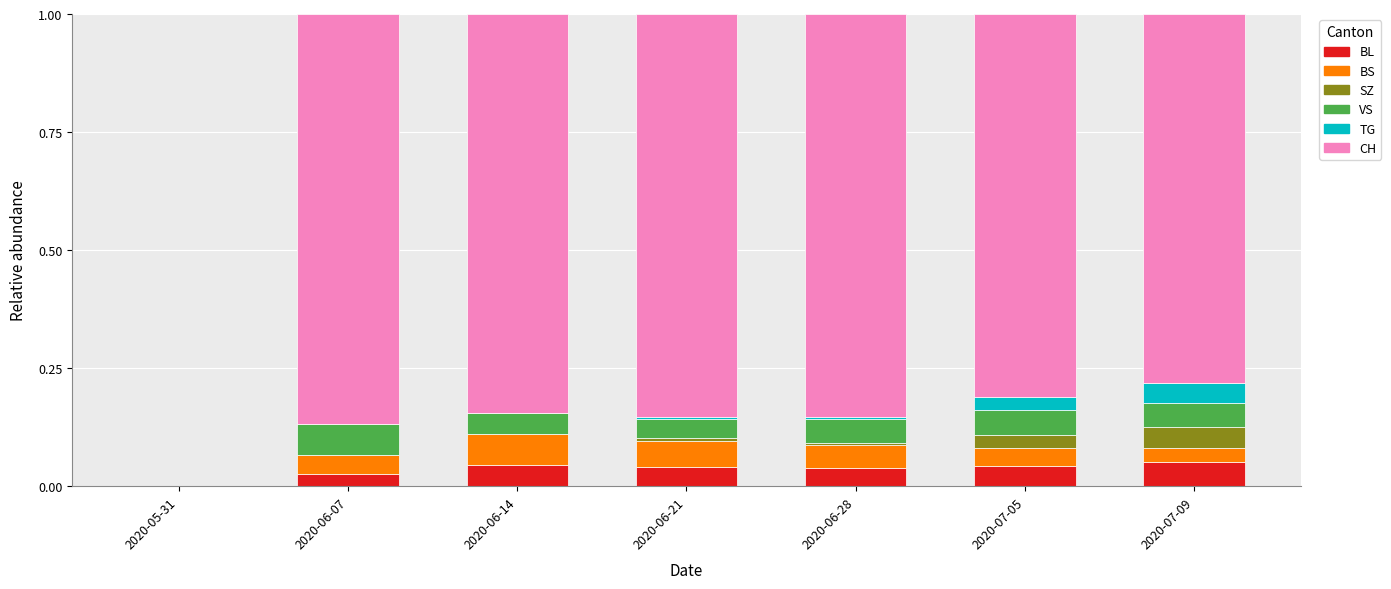

At which category is the sum across all series the highest?

2020-06-07